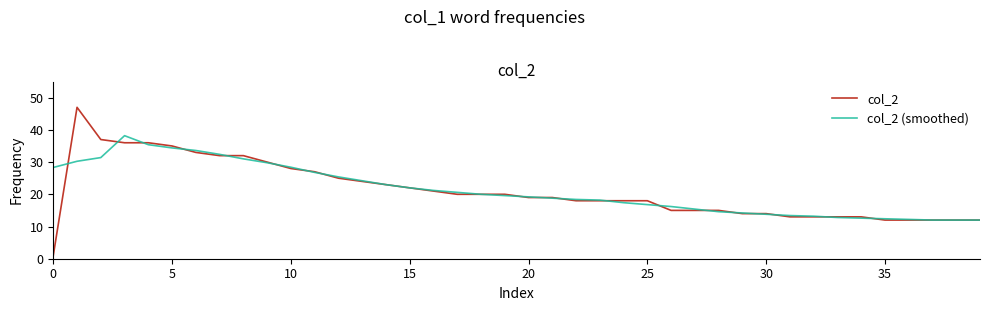

What is the highest value of the col_2 (smoothed) series?

38.2